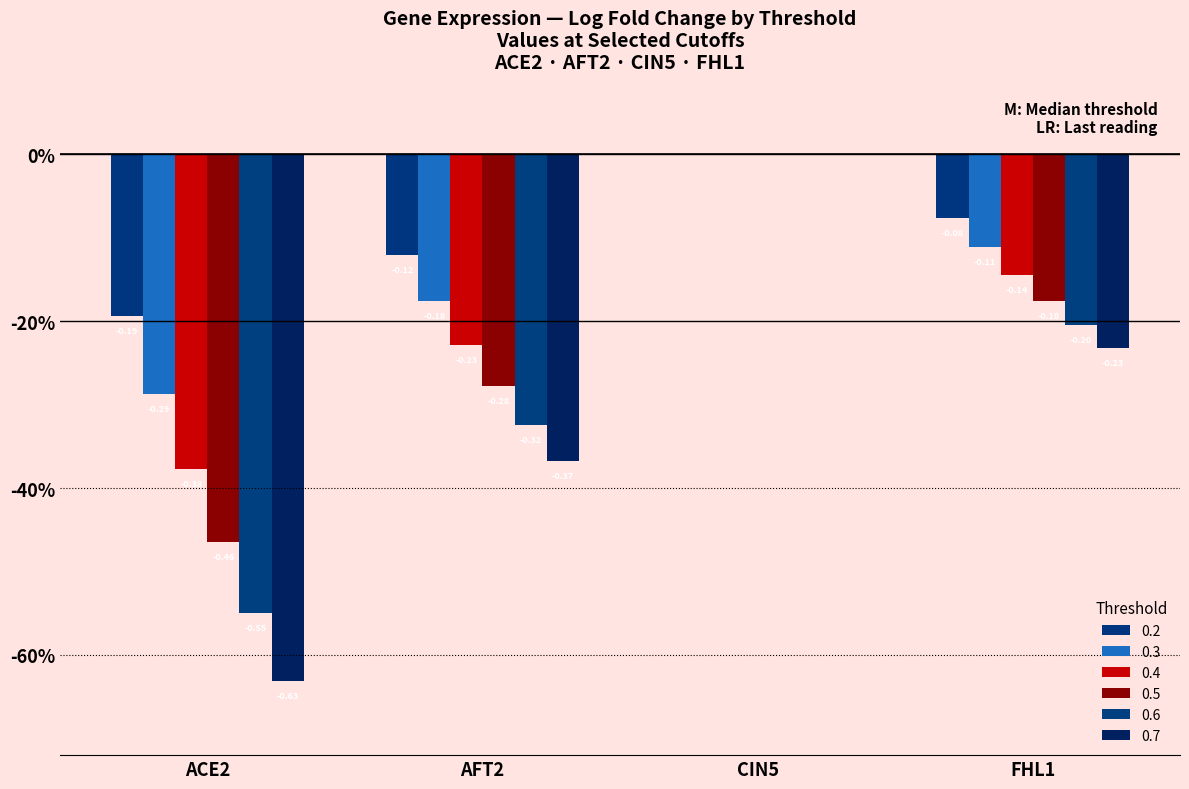

What are all the series names shown in the legend?

0.2, 0.3, 0.4, 0.5, 0.6, 0.7